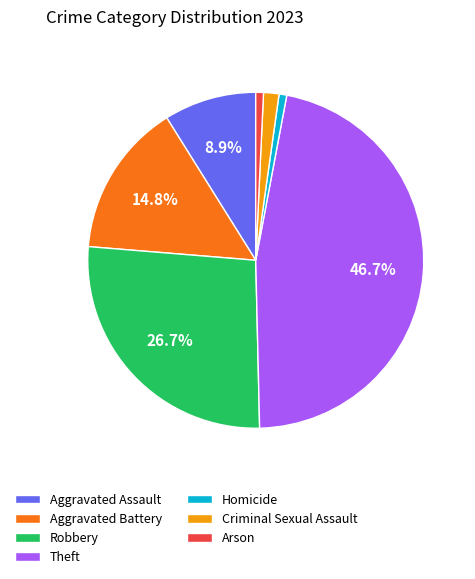

Approximately how many times larger is the value at Aggravated Assault compared to Homicide?

12.0